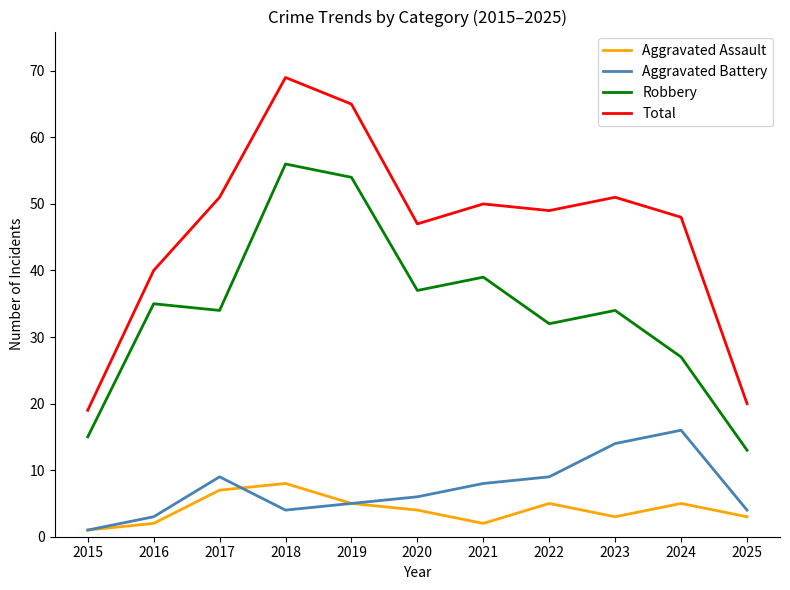

At which category does the chart reach its minimum across all series?

2015